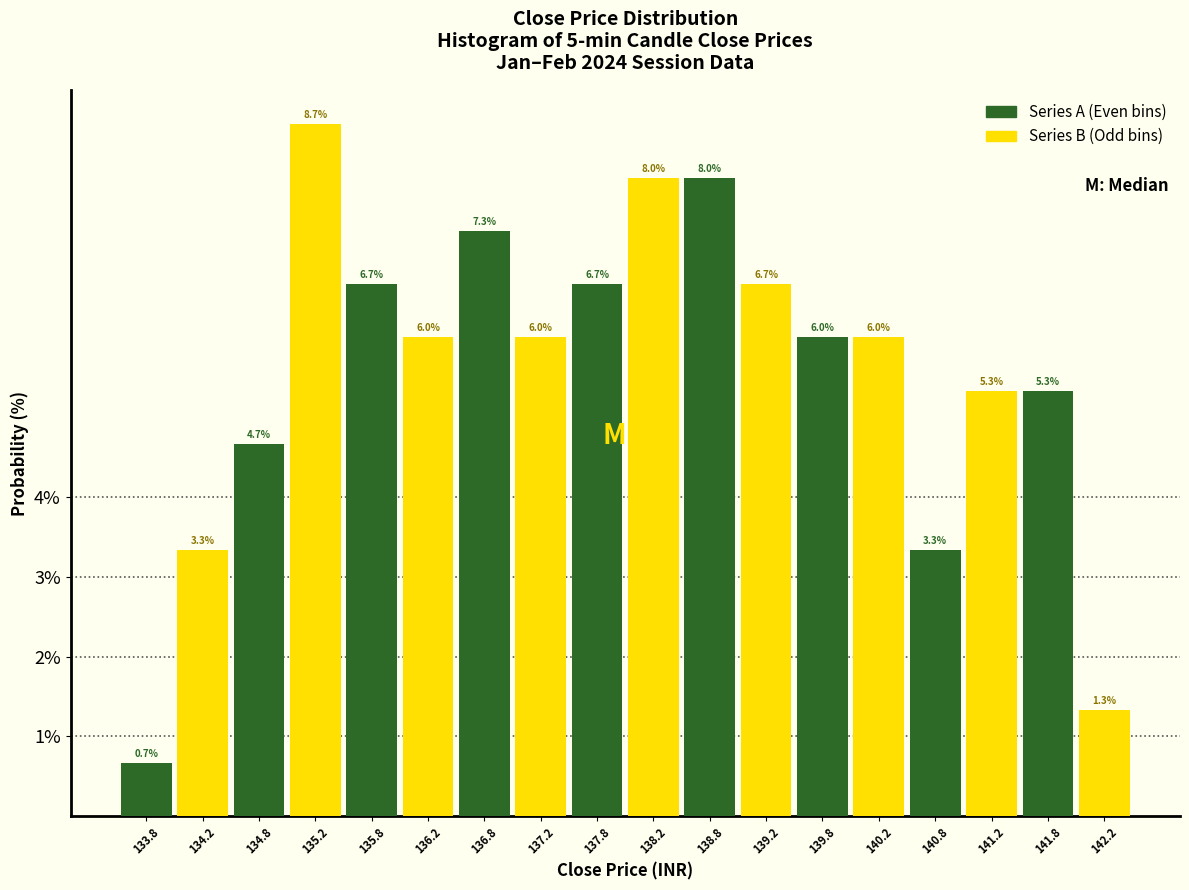

What is the spread (max minus min) of values at 141.8?

4.0